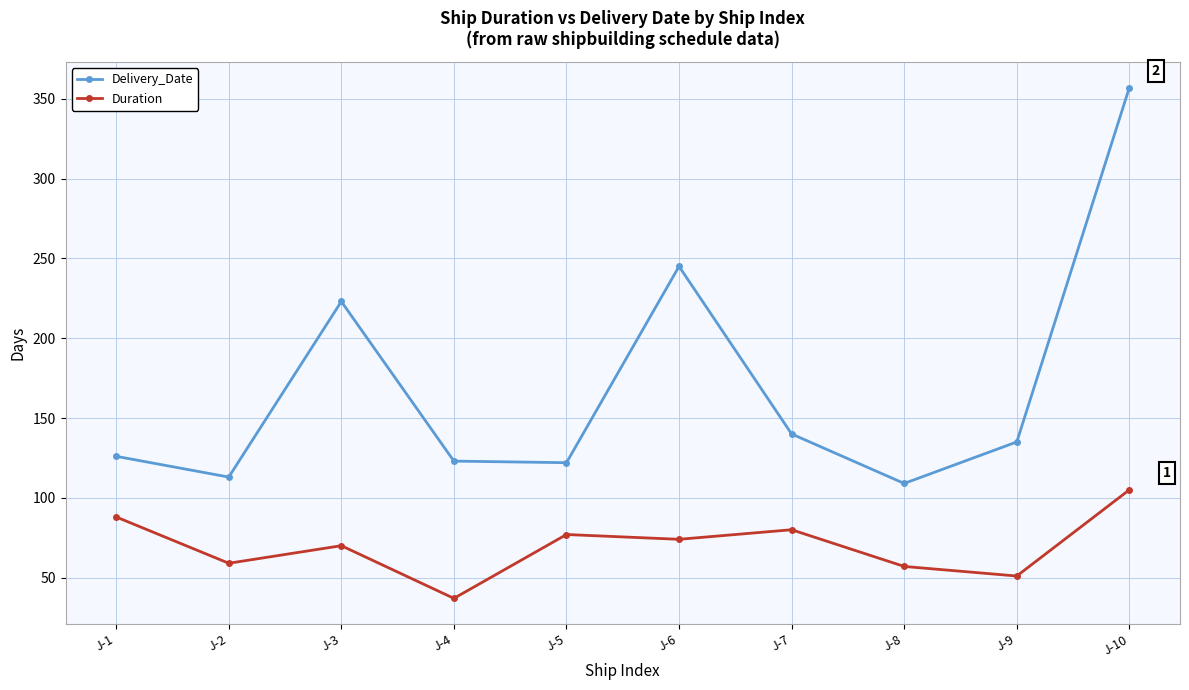

What is the lowest value of the Duration series?

37